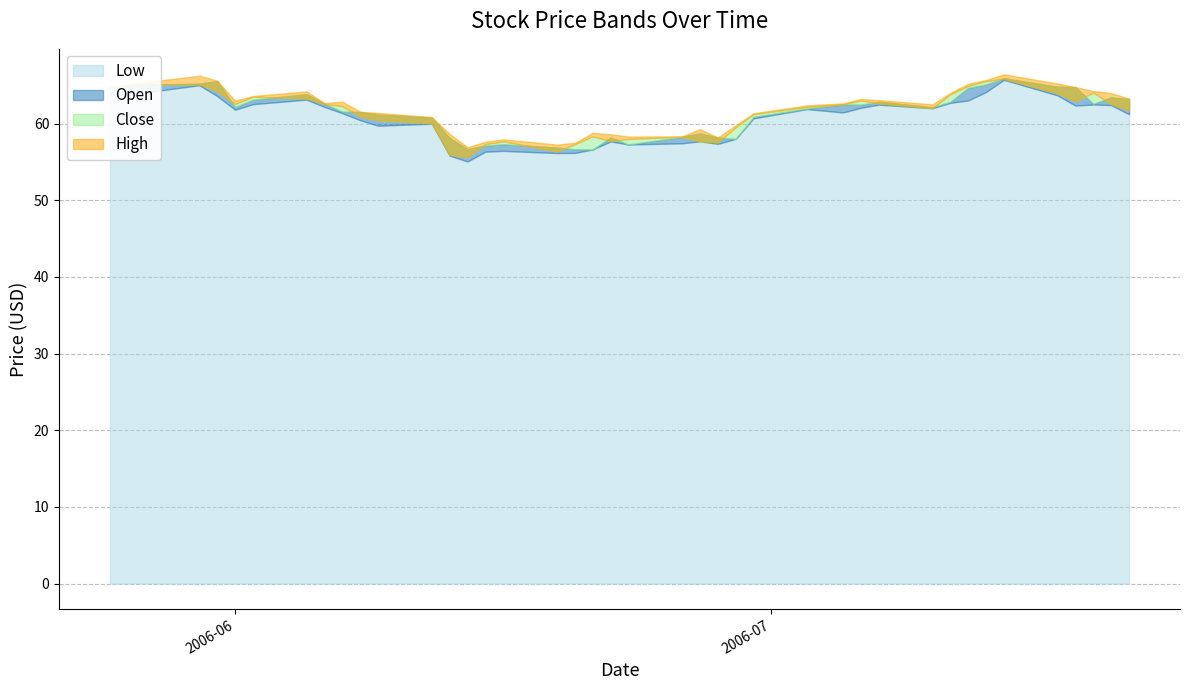

True or false: Close and Low cross at least once.

False